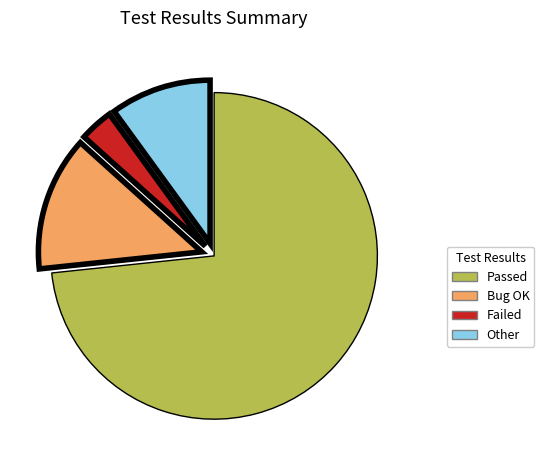

Is there any slice that represents more than half of the pie?

Yes